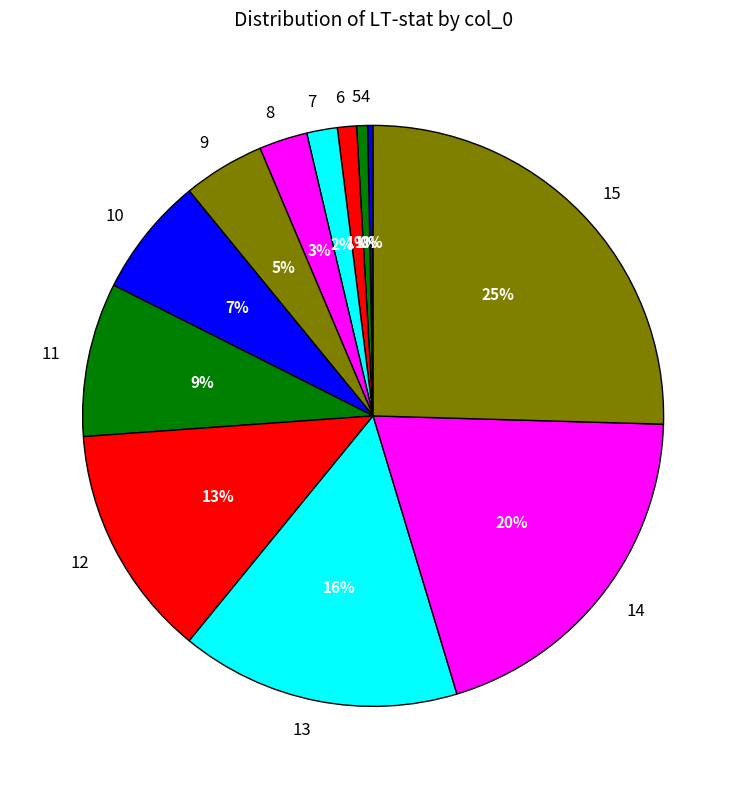

To the nearest percent, what is the difference between the largest and smallest slice percentages?

25%